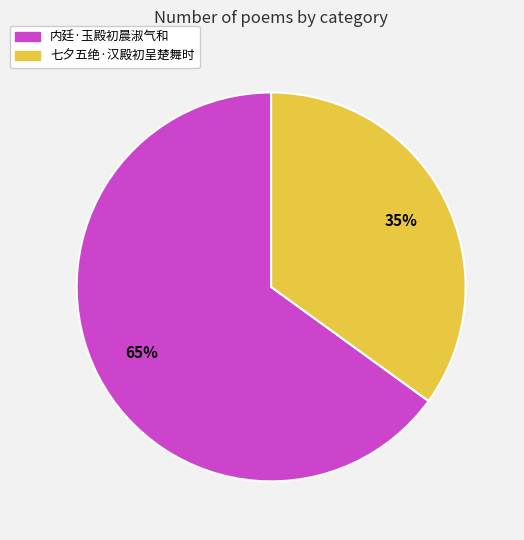

Is the sum of 七夕五绝·汉殿初呈楚舞时 and 内廷·玉殿初晨淑气和 greater than half?

Yes